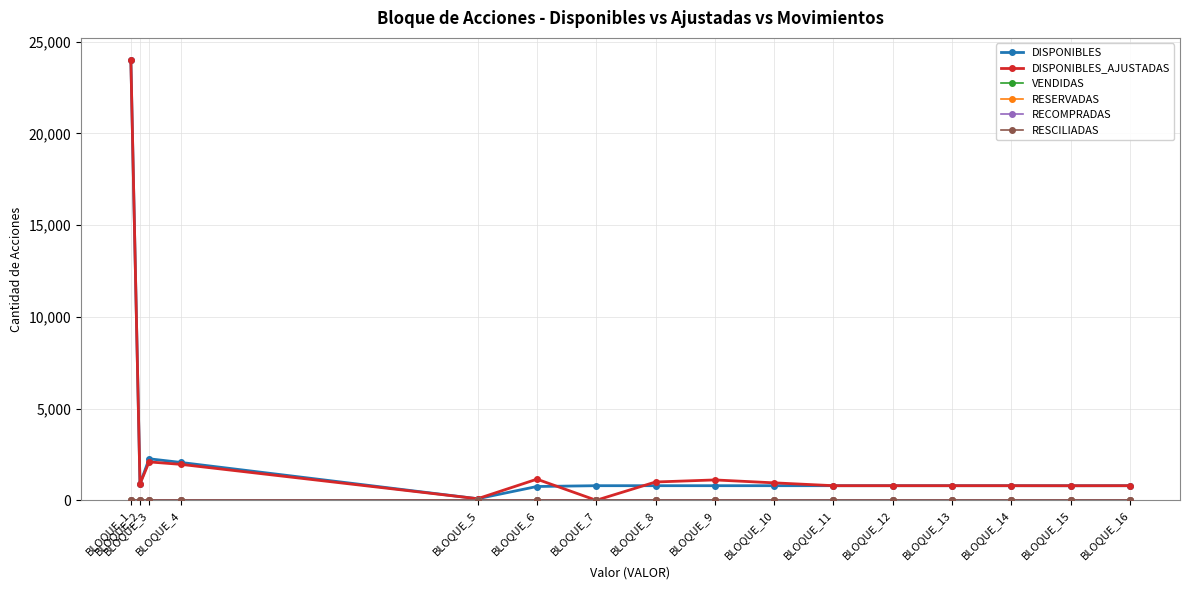

At which category is the sum across all series the highest?

BLOQUE_1